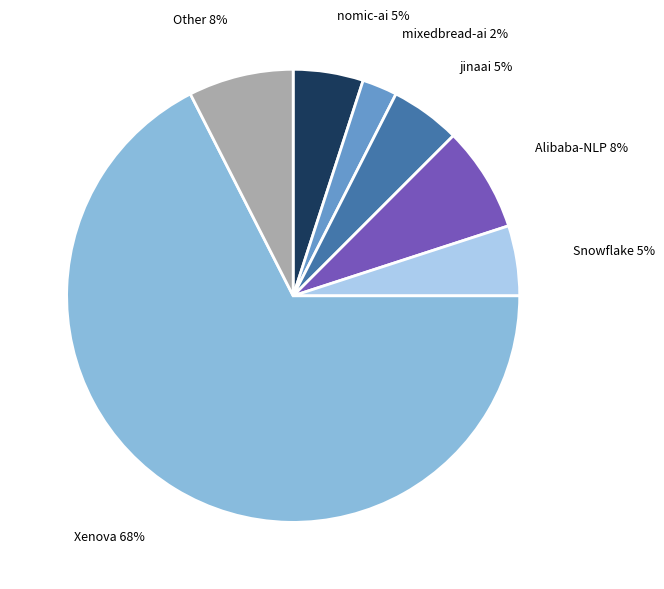

What is the majority slice?

Xenova